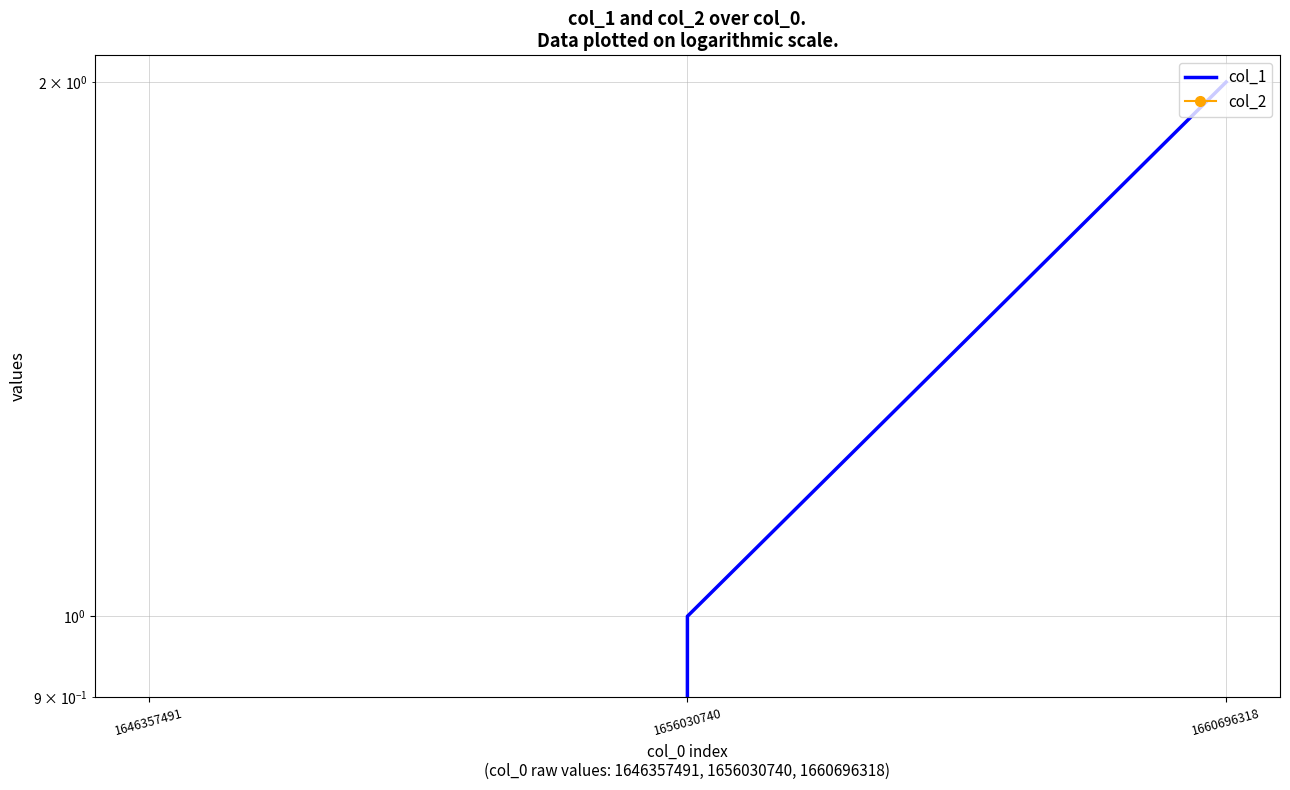

What are all the series names shown in the legend?

col_1, col_2